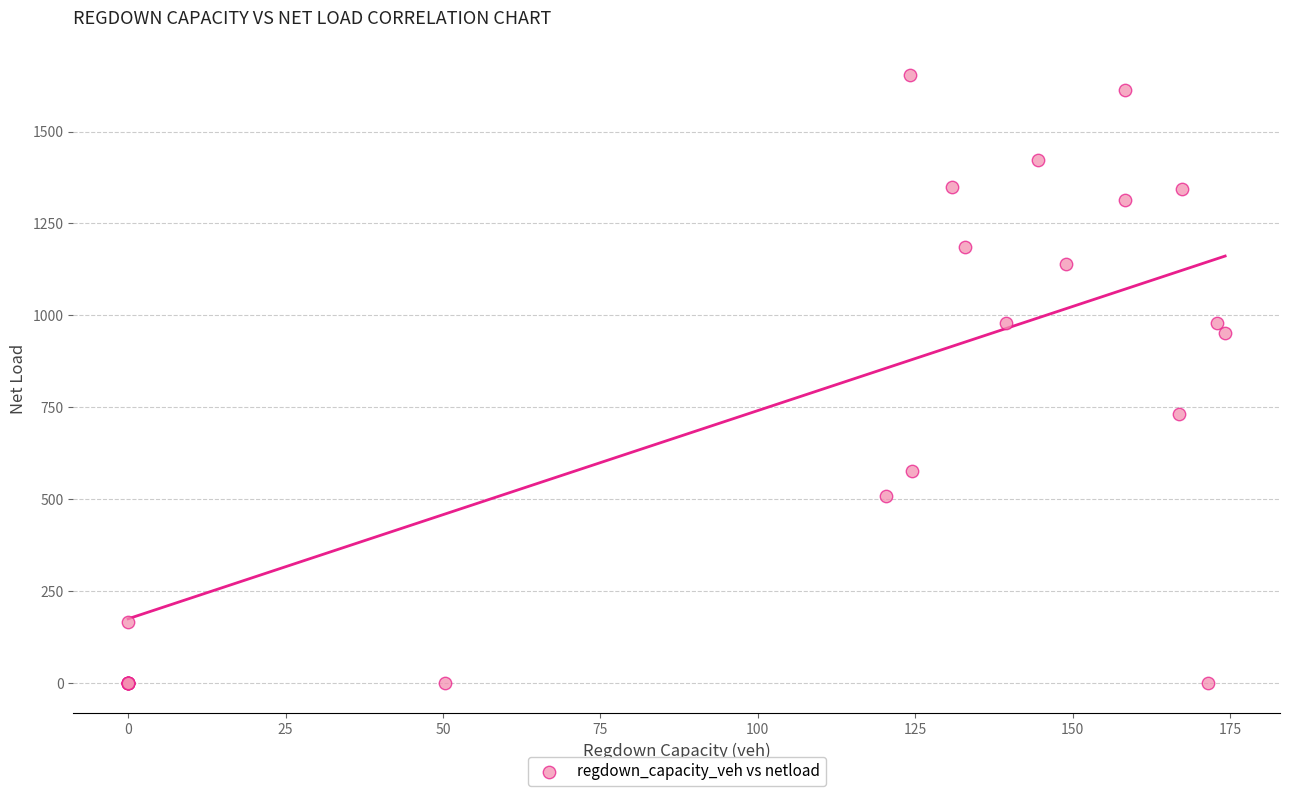

What Y value in the scatter plot is closest to 826?

730.4